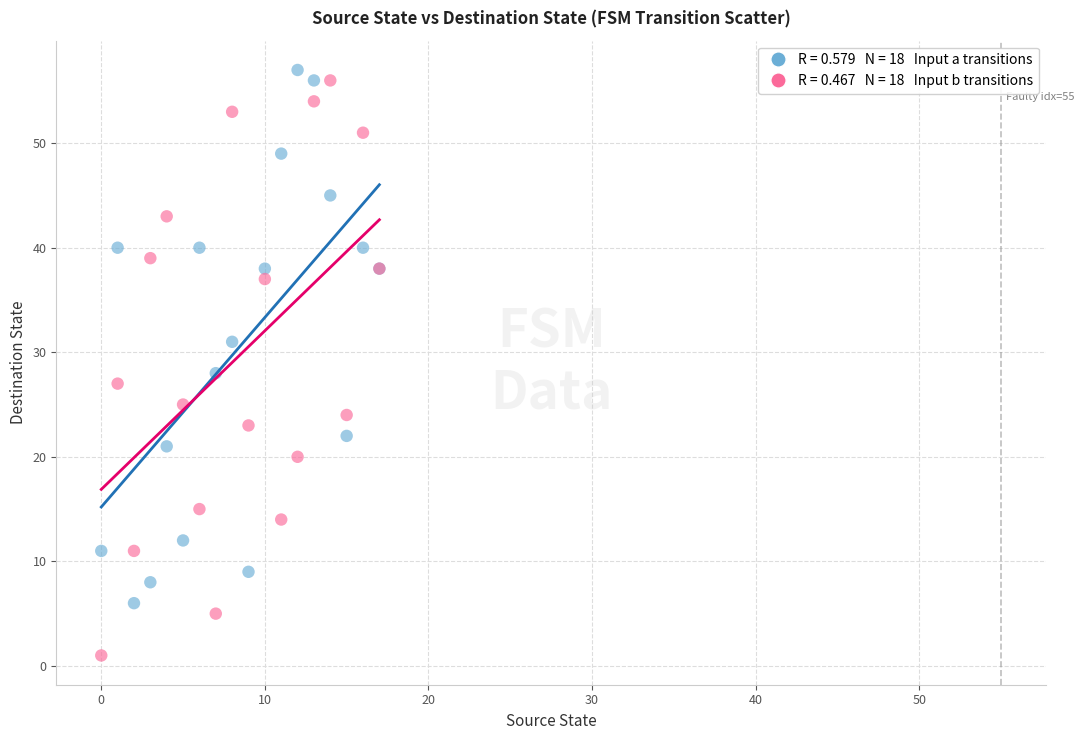

Across all series, what Y value is closest to 29?

28